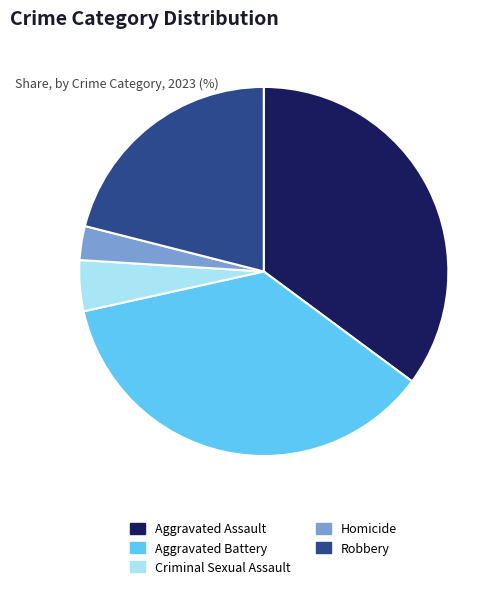

True or false: Criminal Sexual Assault accounts for 15% of the total.

False